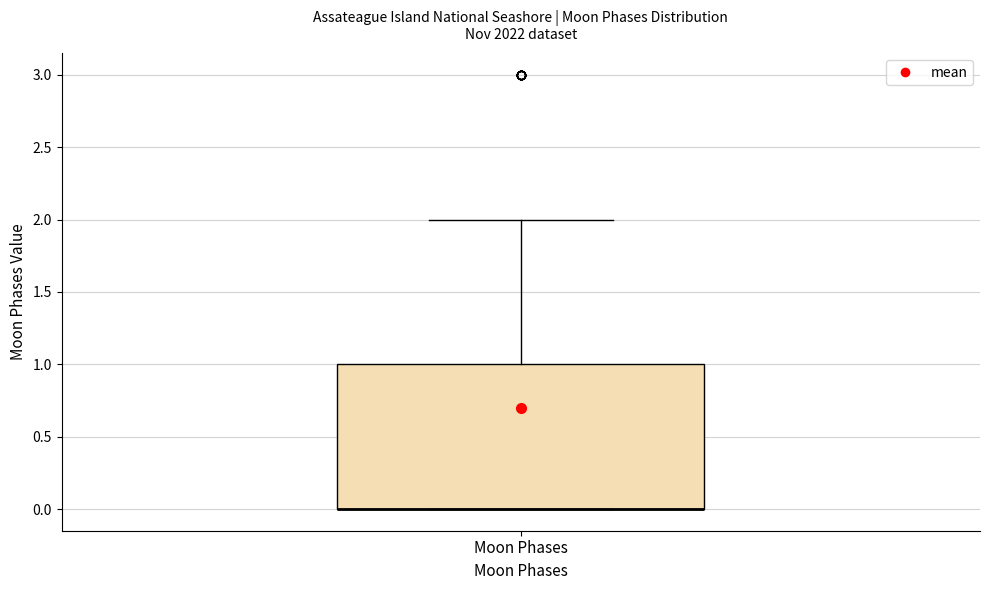

Transcribe this box plot: give where the median line is, the range the box spans, and where the two whiskers end, as read against the y-axis. The values are not printed on the chart, so give them approximately, as read against the axis.

median 0 (drawn on the box's lower edge), box 0 to 1, whiskers 0 to 2